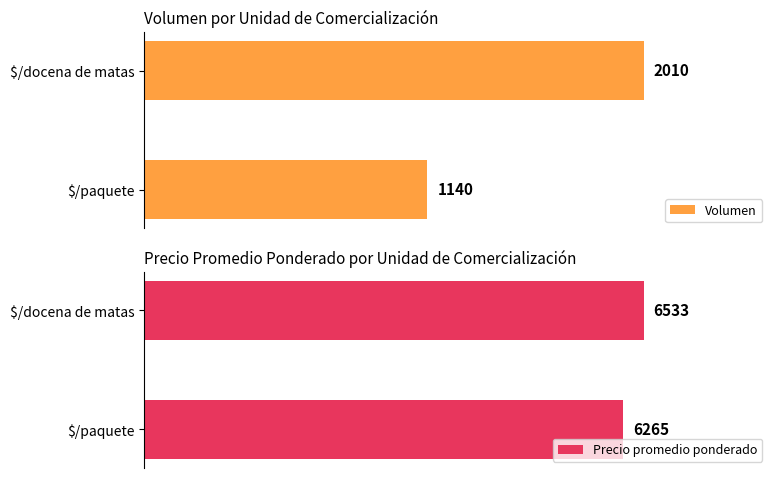

How many groups of bars are there?

2